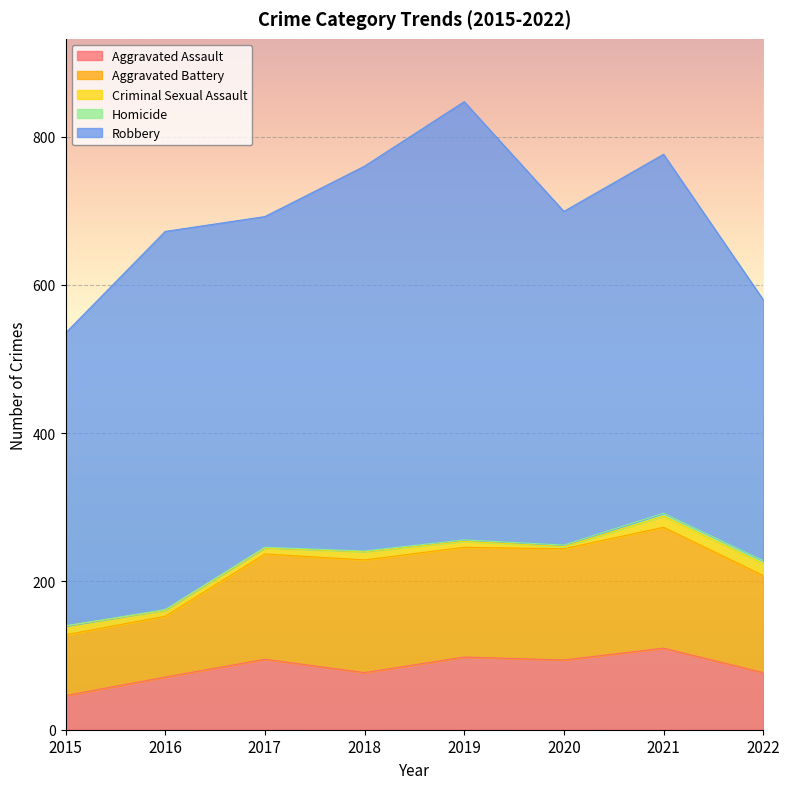

In Robbery, how many points are lower than both neighbors (excluding endpoints)?

2